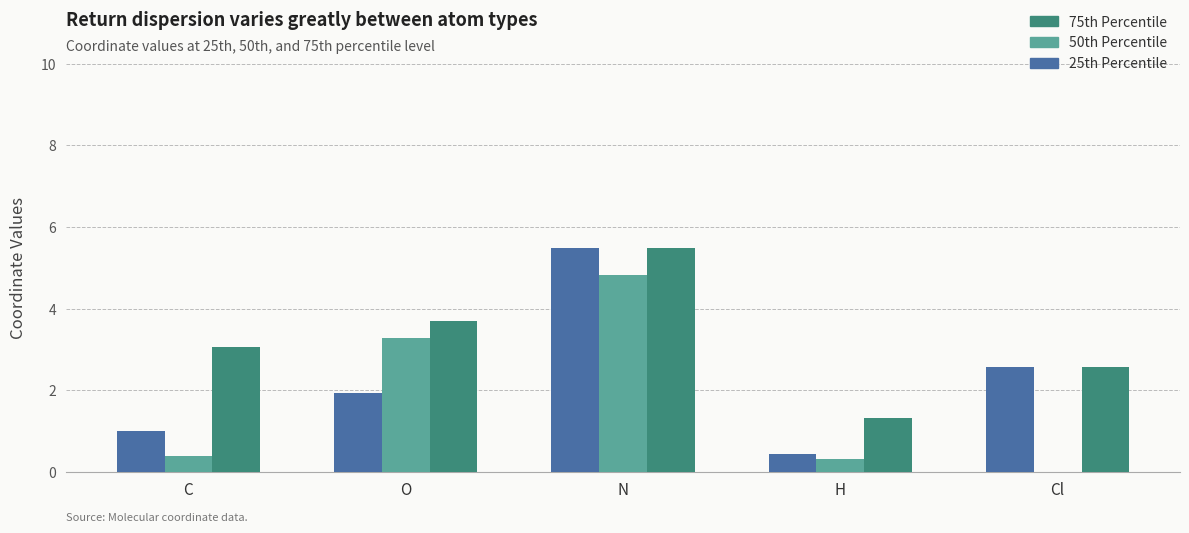

What is the difference between the 75th Percentile values at H and O?

2.4